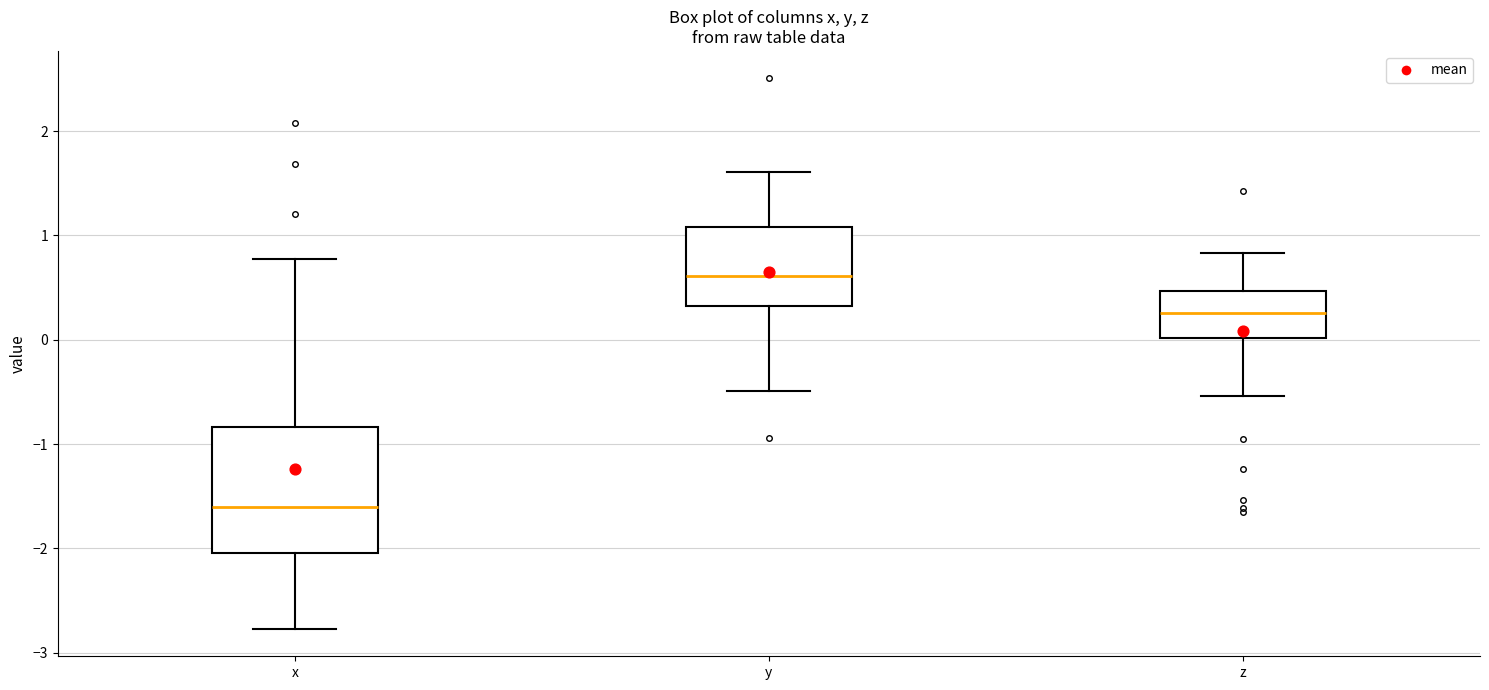

Reading left to right, transcribe this box plot: for each box, give where its median line is, the range the box spans, and where its two whiskers end, as read against the y-axis. The values are not printed on the chart, so give them approximately, as read against the axis.

x: median -1.6, box -2.0 to -0.8, whiskers -2.8 to 0.8
y: median 0.6, box 0.3 to 1.1, whiskers -0.5 to 1.6
z: median 0.3, box 0.0 to 0.5, whiskers -0.5 to 0.8